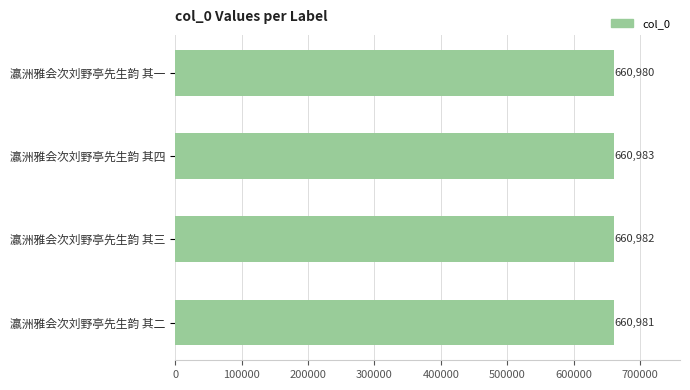

The chart shows a value of 660983 at 瀛洲雅会次刘野亭先生韵 其四. True or false?

True